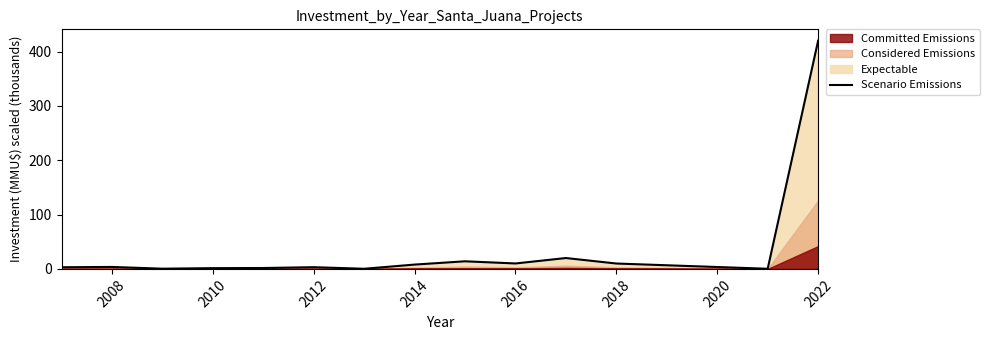

How many data points are above 3?

9